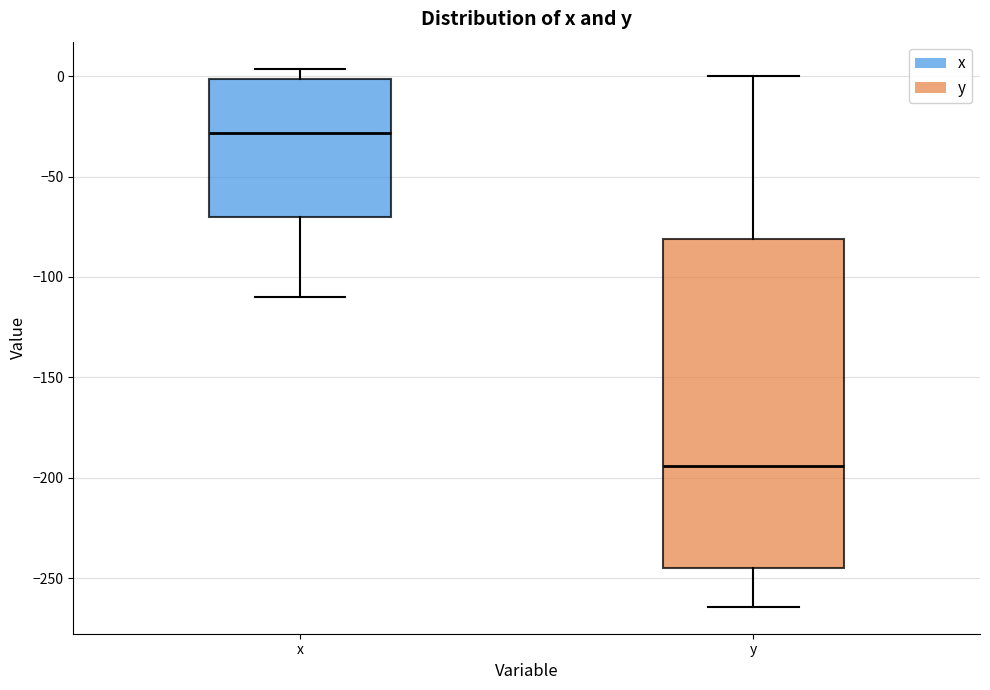

Which box is the tallest, from its lower edge to its upper edge?

y